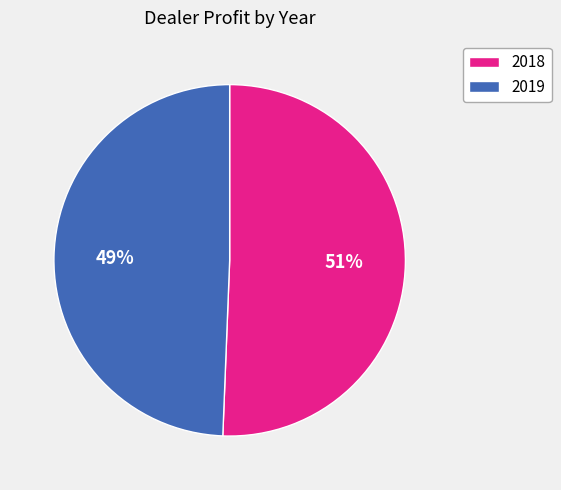

Which has a higher value, 2019 or 2018?

2018